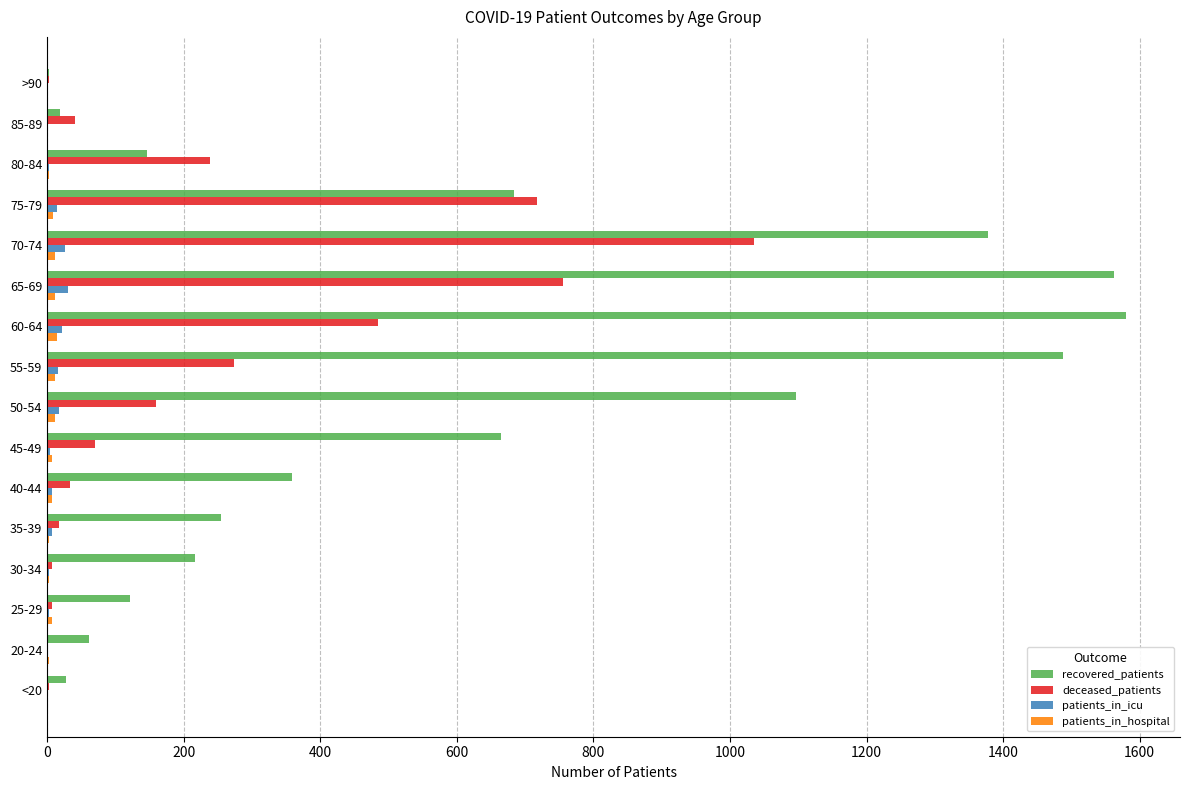

What is the sum of all deceased_patients values?

3845